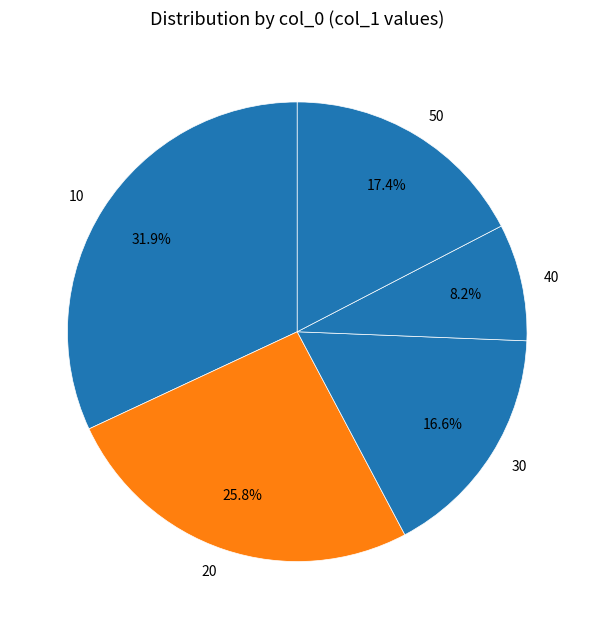

Which slice is the smallest?

40